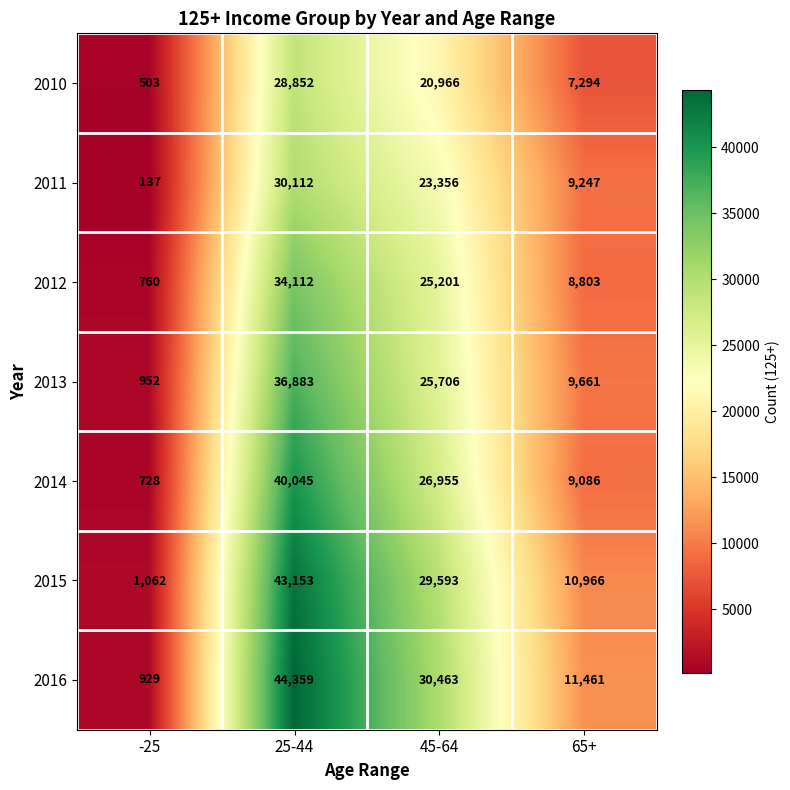

What is the total value across all series at 65+?

66518